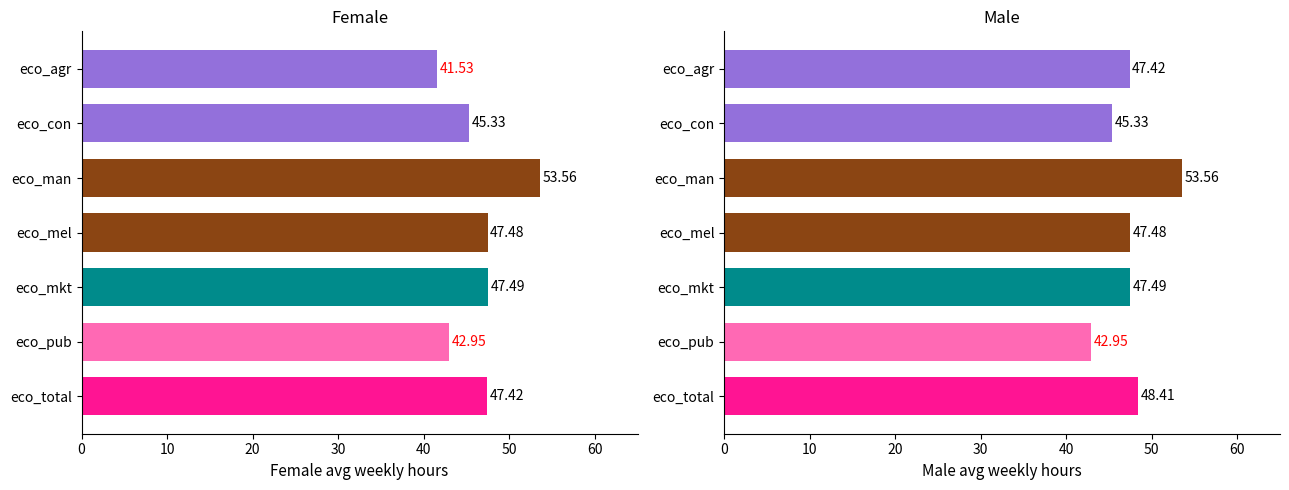

Rank the series by their maximum value, from lowest to highest.

Male, Female